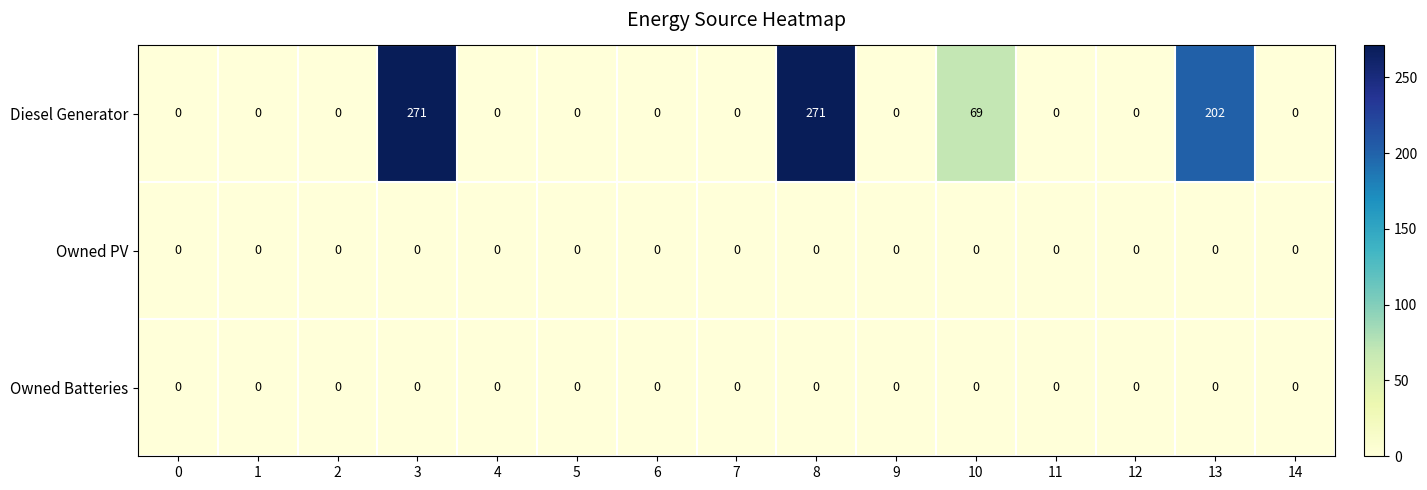

Count the Diesel Generator values in the range 0 to 69.

12